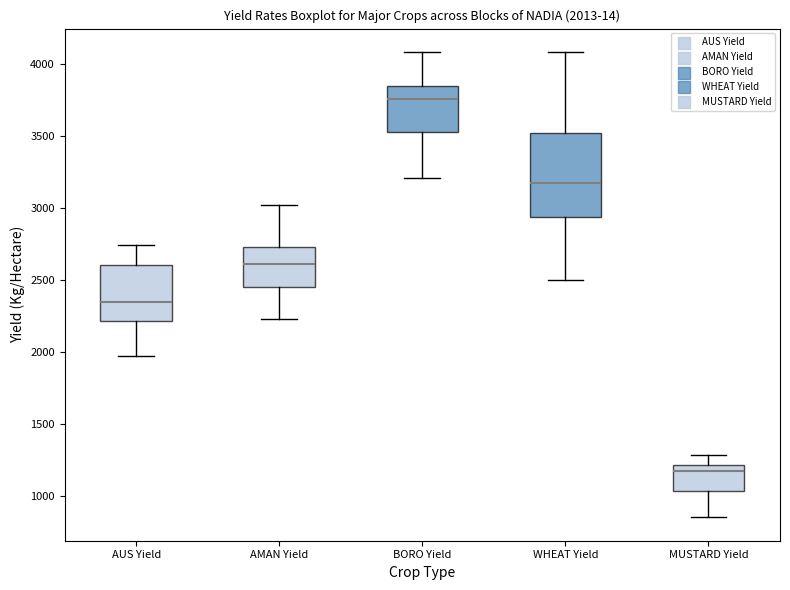

Comparing the boxes themselves (not the whiskers), which one is the tallest?

WHEAT Yield